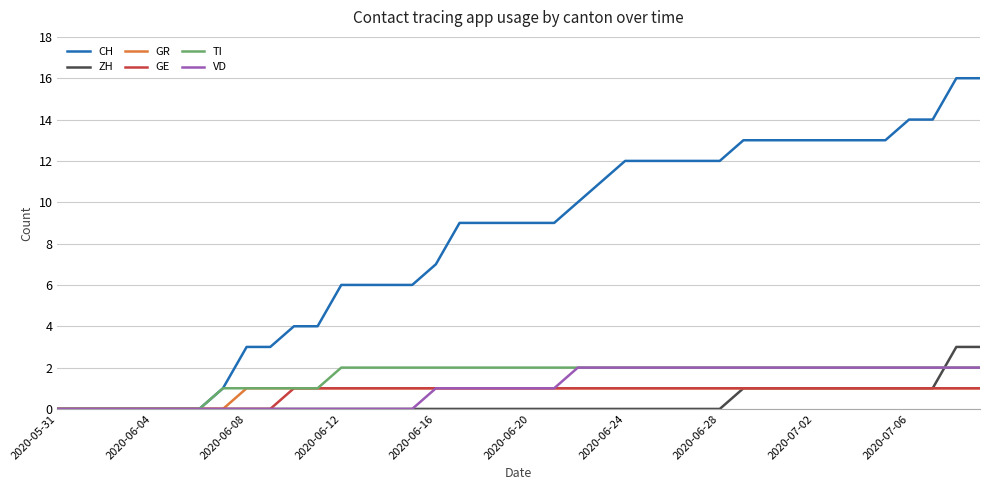

What is the maximum value for TI?

2